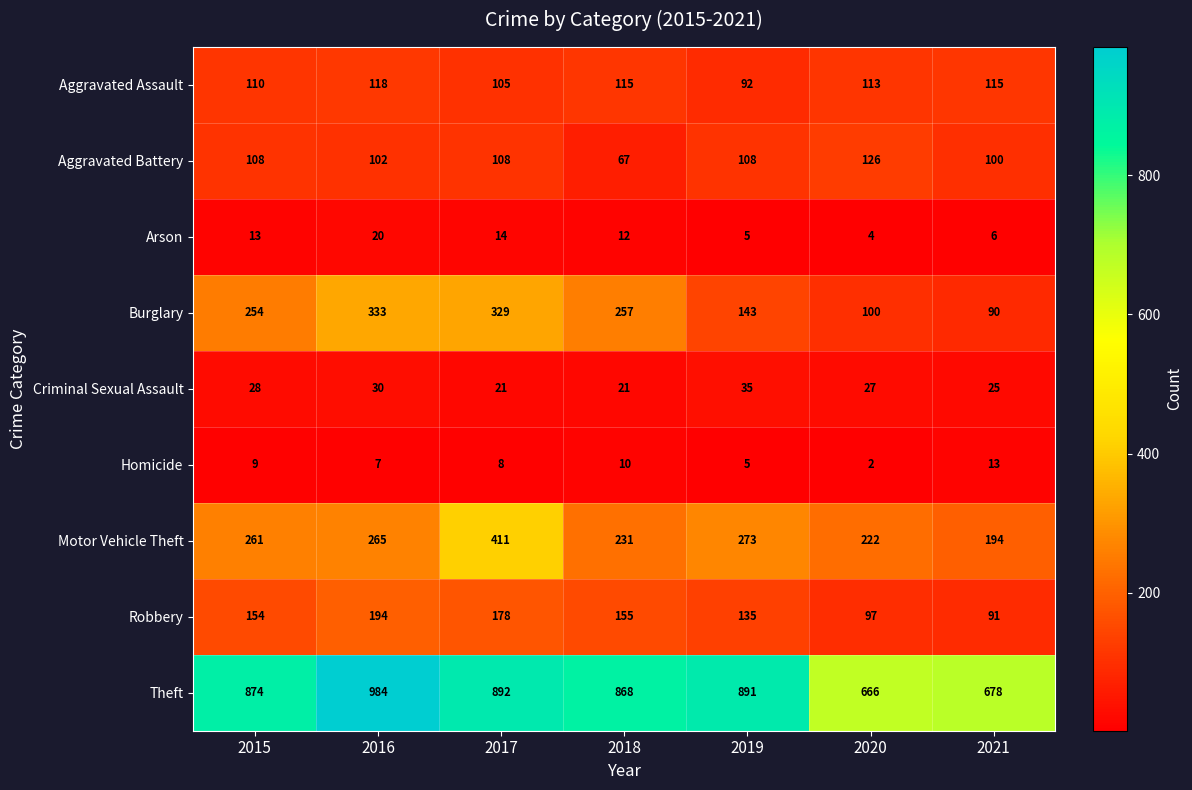

Is the value of Theft at 2015 greater than the value of Criminal Sexual Assault at 2019?

Yes